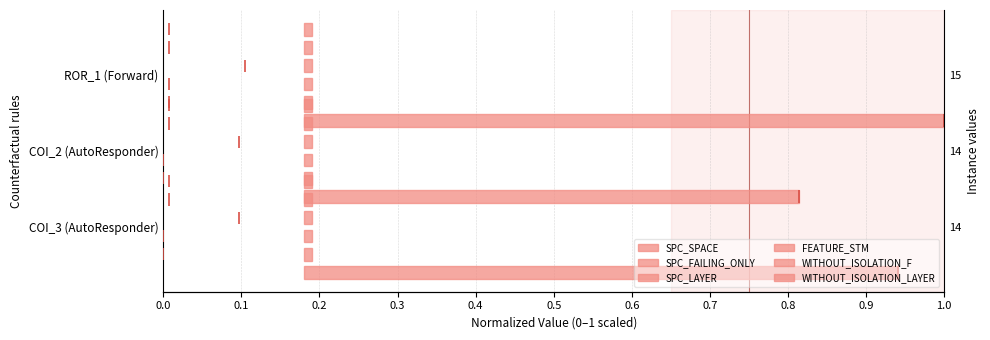

Are the bars horizontal?

Yes